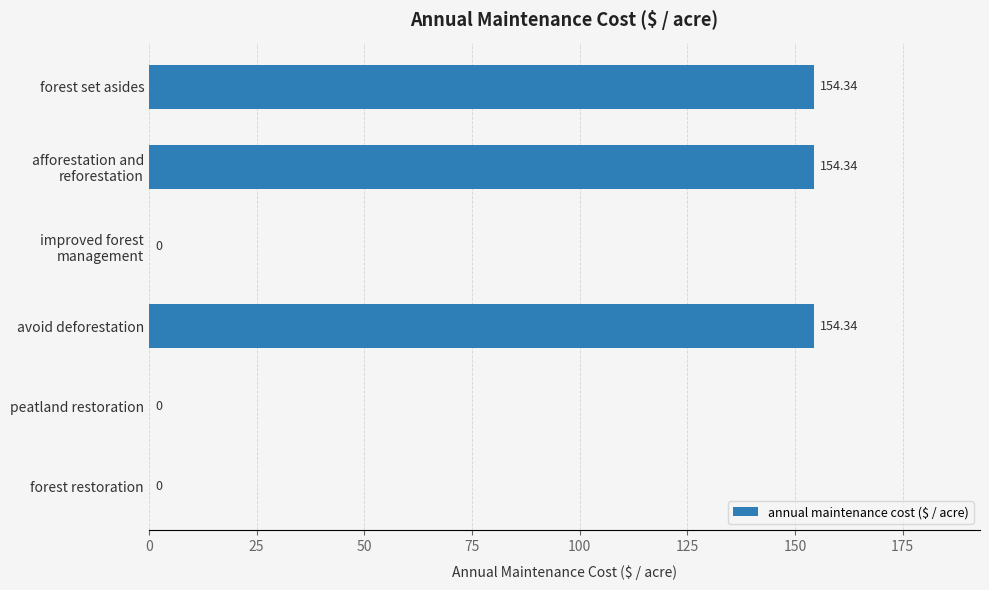

Count the number of data series in this chart.

1